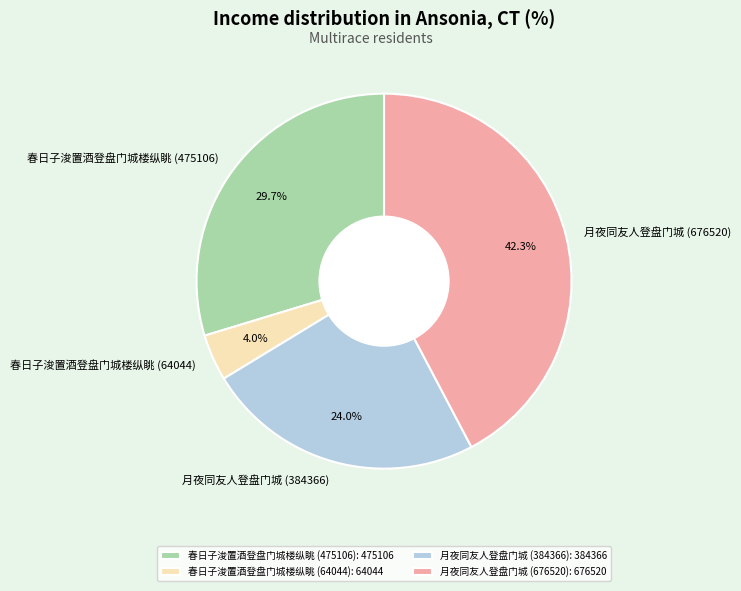

Is there any slice that represents more than half of the pie?

No